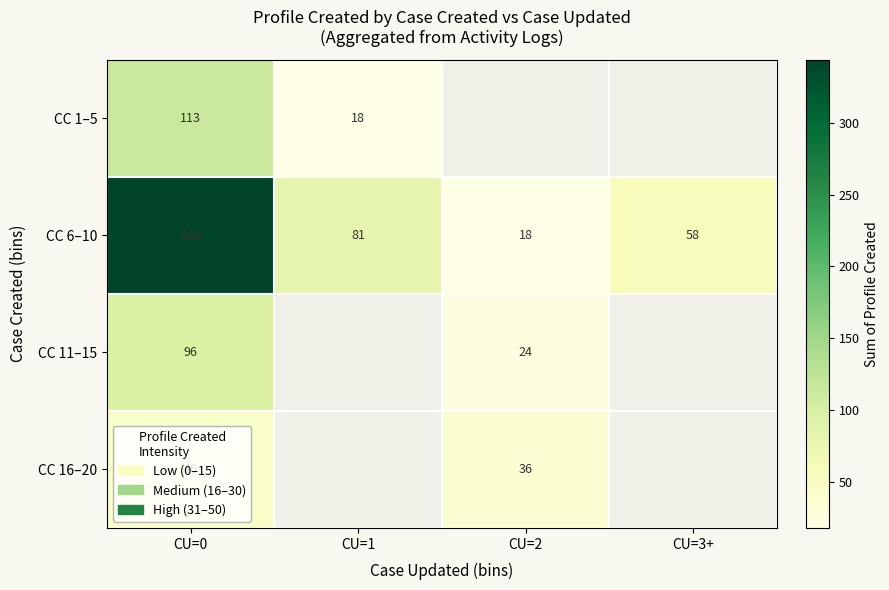

At which label is CC 6–10 closest to 181?

CU=1